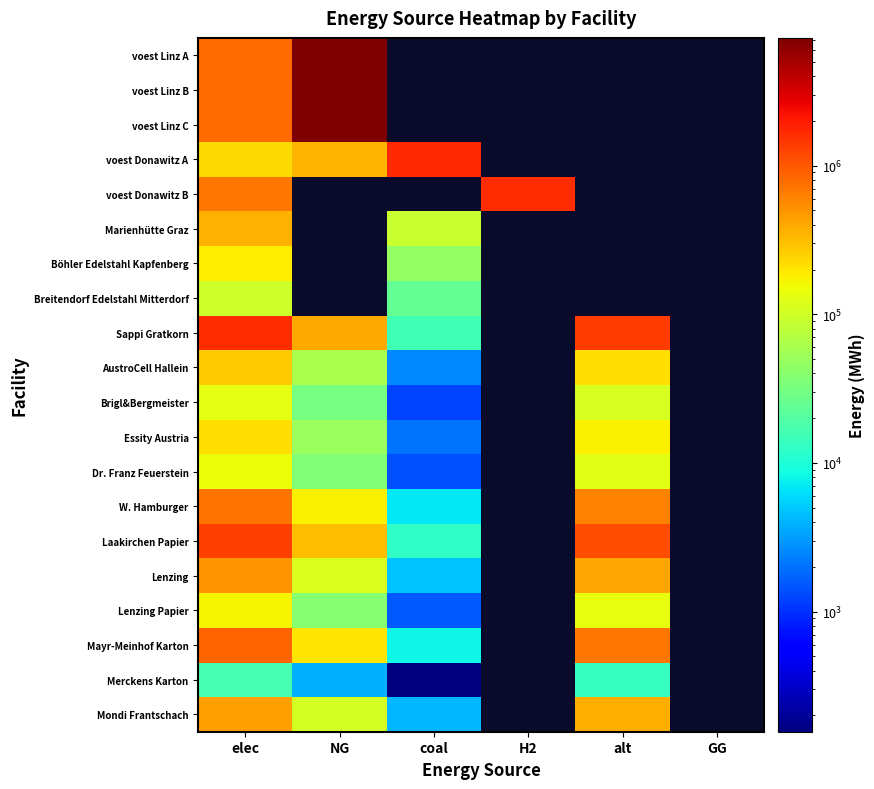

Where is Merckens Karton nearest to the value 8350?

NG